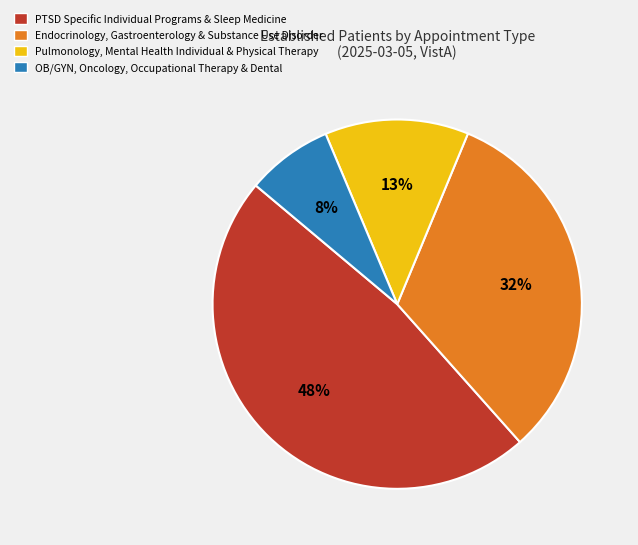

The Endocrinology, Gastroenterology & Substance Use Disorder slice represents 18% of the pie. True or false?

False